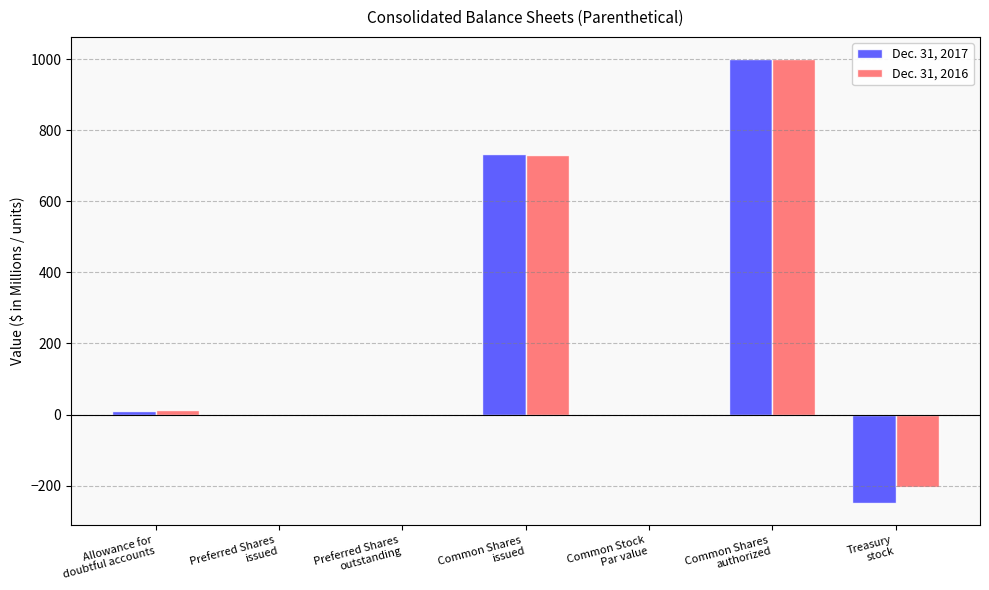

What is the greatest value displayed?

1000.0